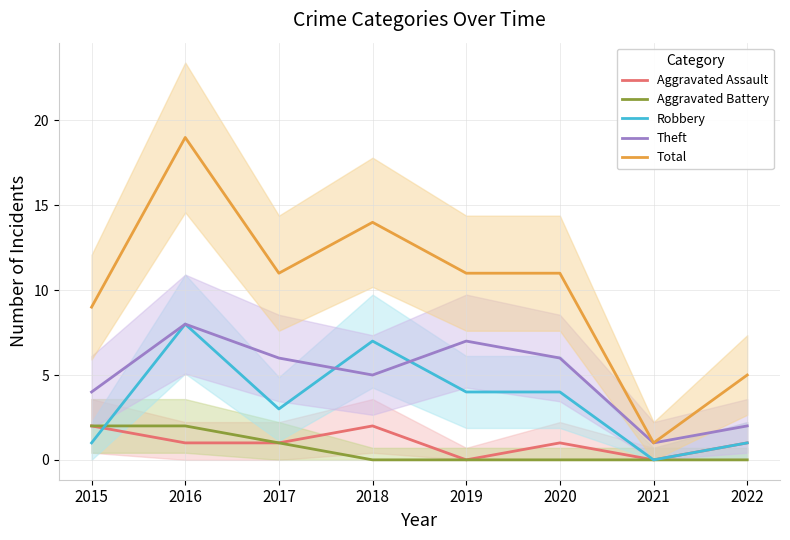

True or false: Total and Robbery intersect in this chart.

False